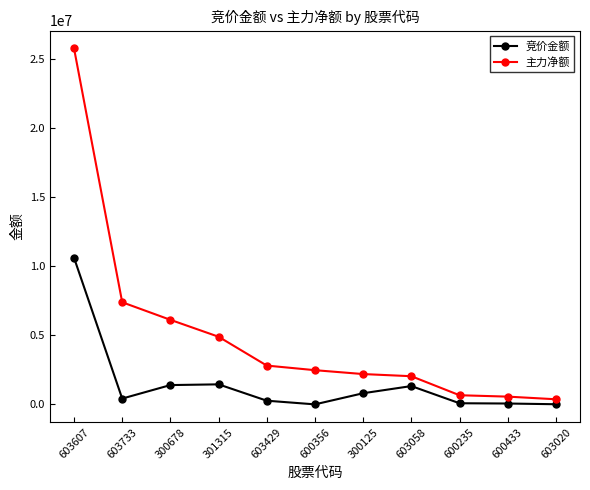

Rank the series by their average value, from lowest to highest.

竞价金额, 主力净额